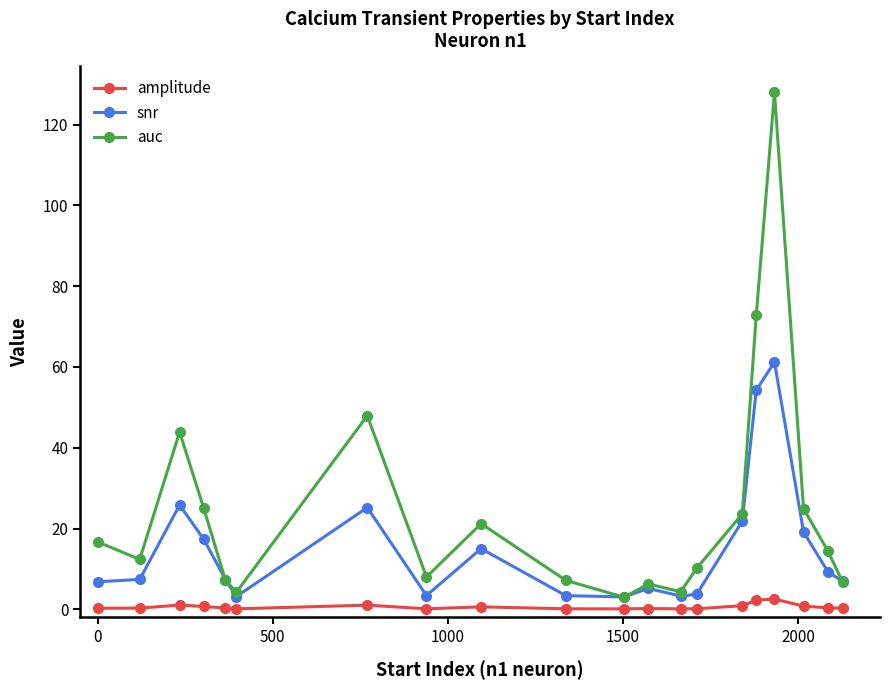

Which series has the largest total across all categories?

auc